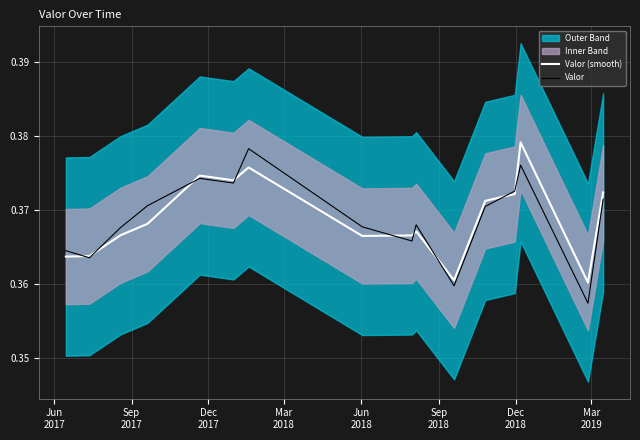

How many interior local valleys does the Valor (smooth) series have?

4